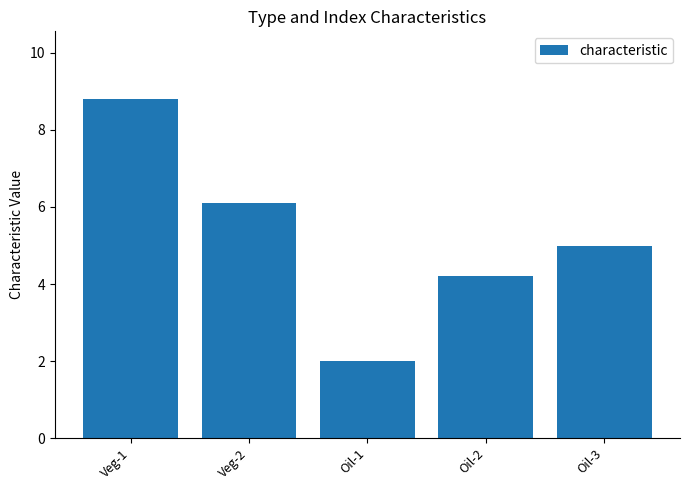

What is the value of the 1st bar from the left?

8.8